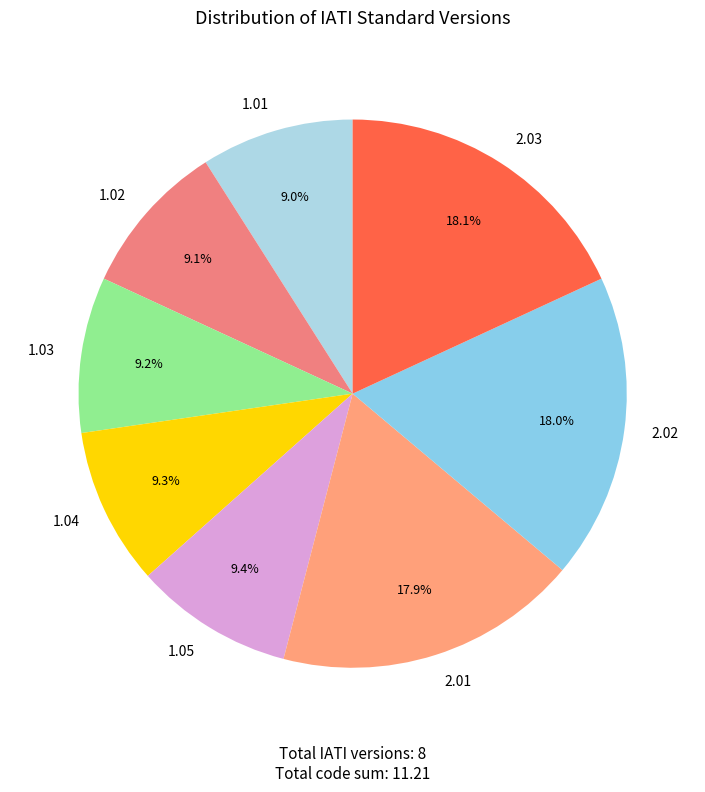

True or false: 2.01 accounts for 6% of the total.

False